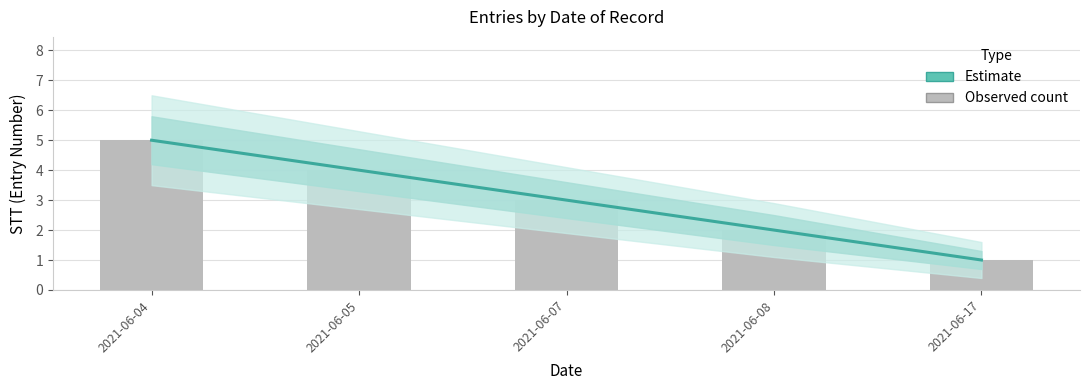

Reading right to left, transcribe all the data shown in this chart.

Estimate: 1	2	3	4	5
Observed STT: 1	2	3	4	5